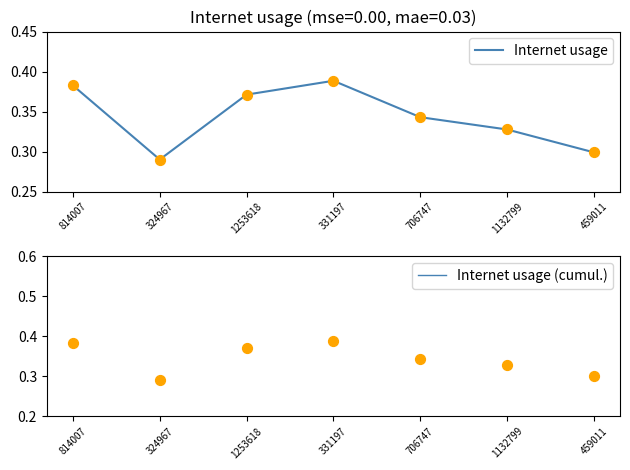

At which category is the sum across all series the highest?

459011